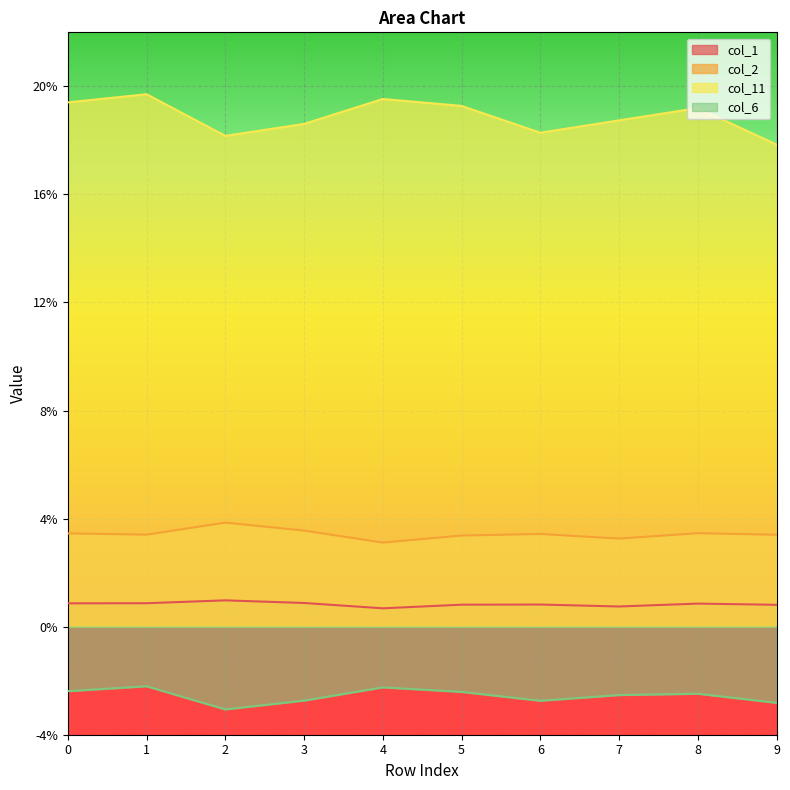

How many col_1 values are between 0 and 1?

10